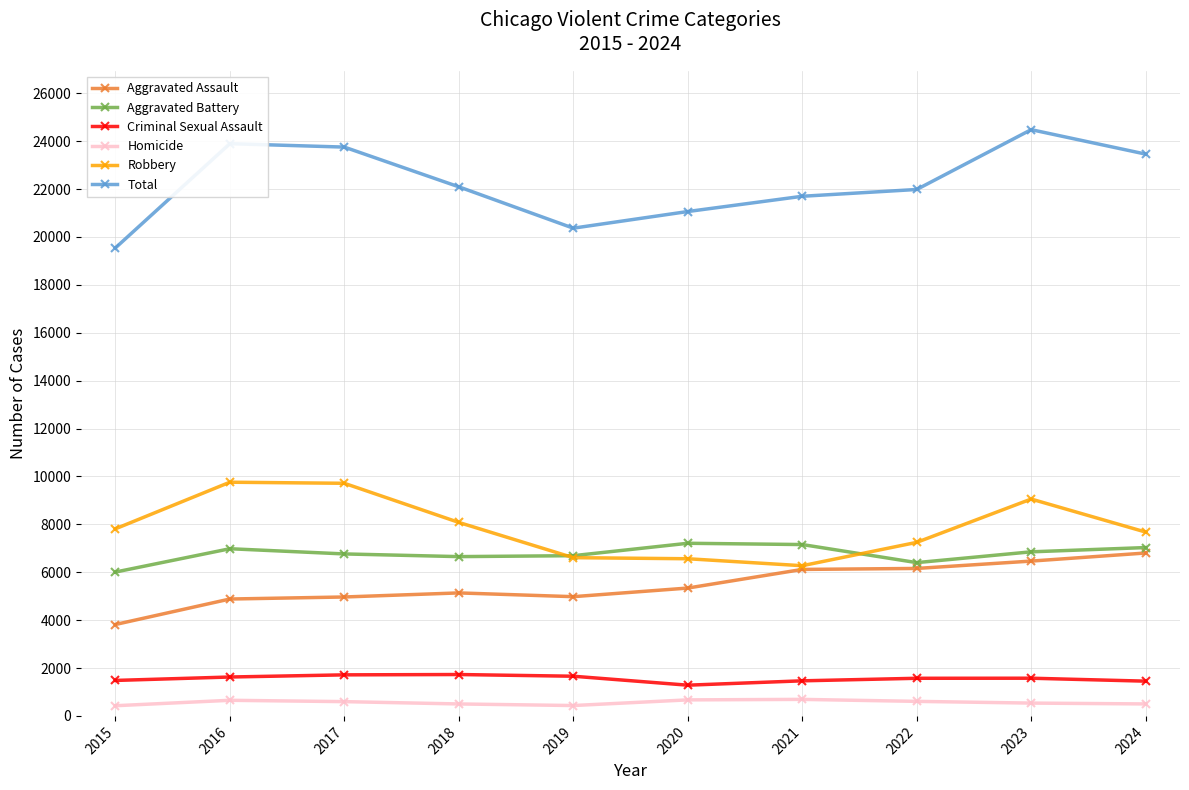

True or false: Aggravated Assault and Total intersect in this chart.

False